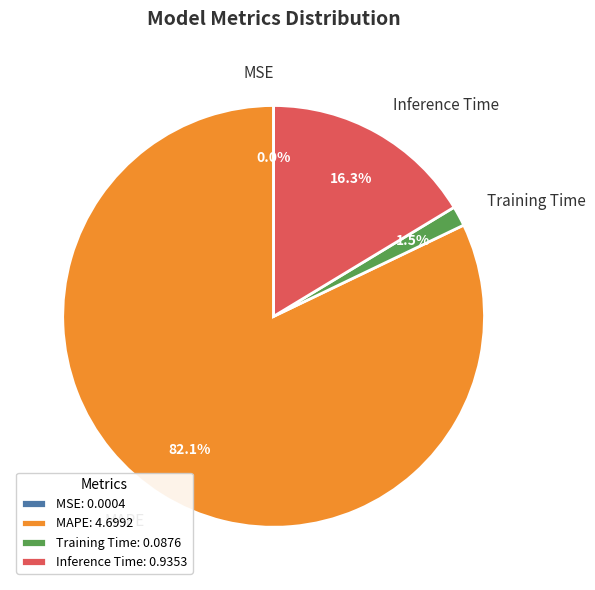

Does any single category account for the majority?

Yes